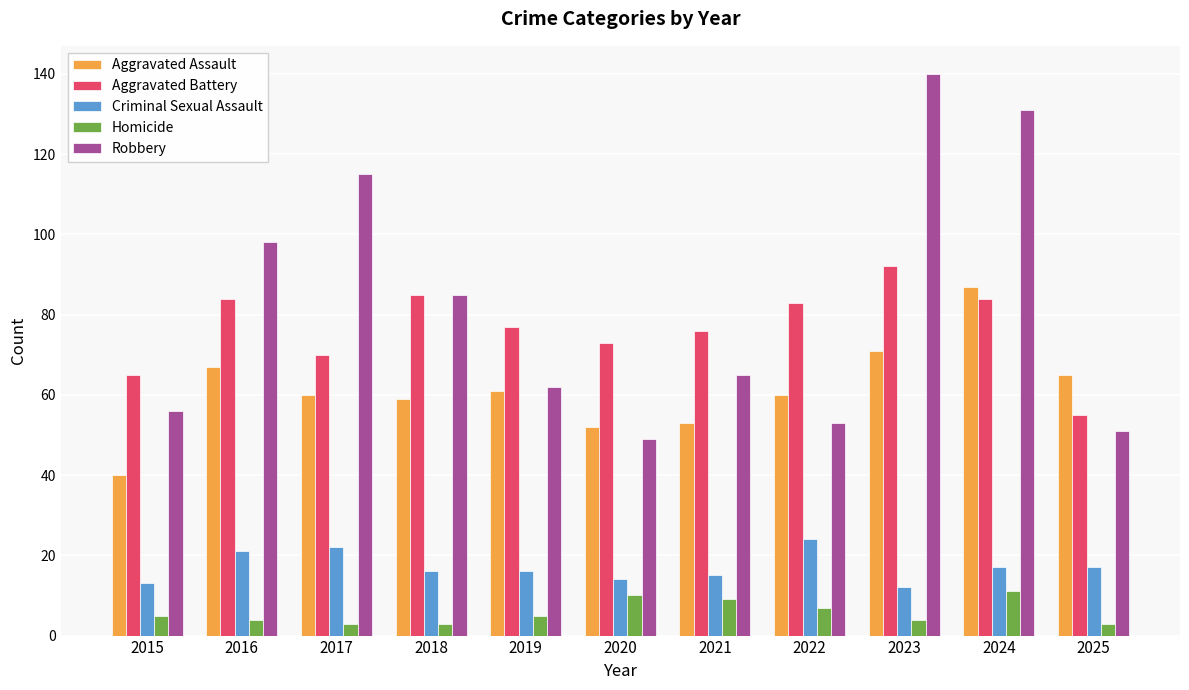

Reading left to right, list all the values displayed in this chart.

Aggravated Assault: 40	67	60	59	61	52	53	60	71	87	65
Aggravated Battery: 65	84	70	85	77	73	76	83	92	84	55
Criminal Sexual Assault: 13	21	22	16	16	14	15	24	12	17	17
Homicide: 5	4	3	3	5	10	9	7	4	11	3
Robbery: 56	98	115	85	62	49	65	53	140	131	51